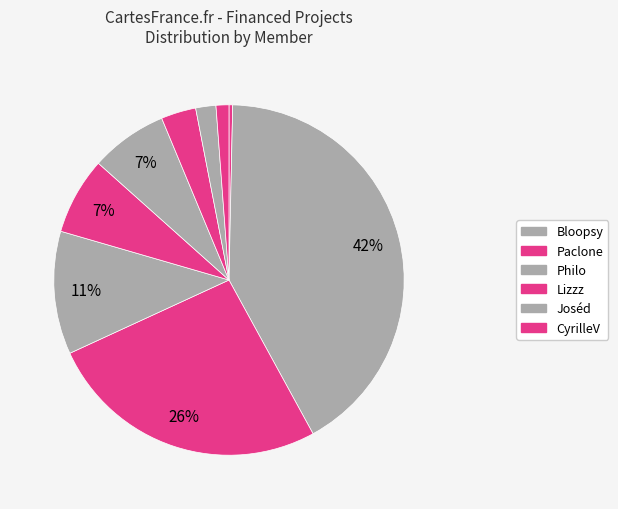

Count the number of slices in the pie.

9